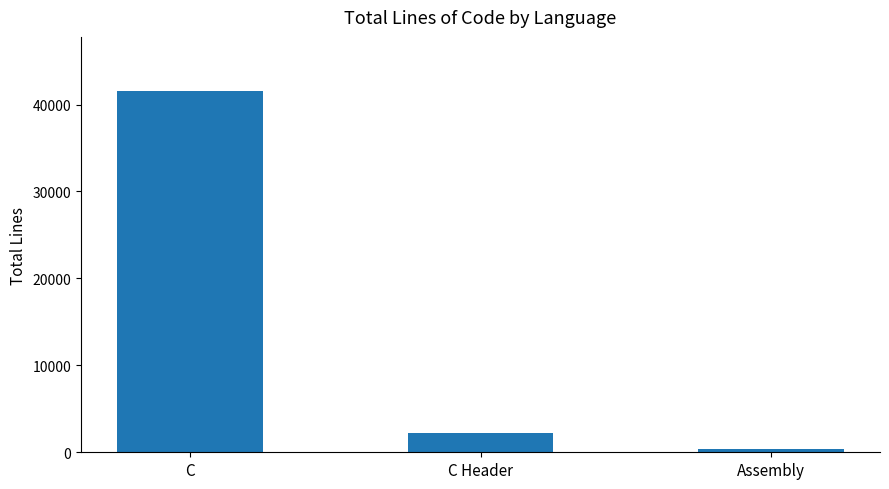

What is the label of the 3rd bar from the left?

Assembly